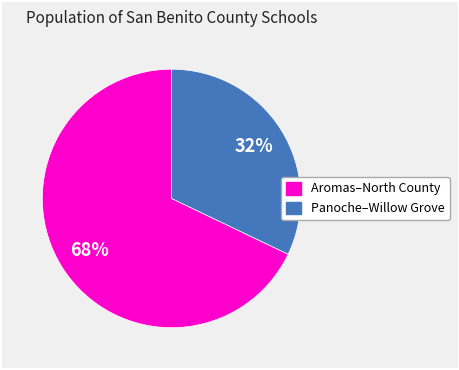

Is there any slice that represents more than half of the pie?

Yes